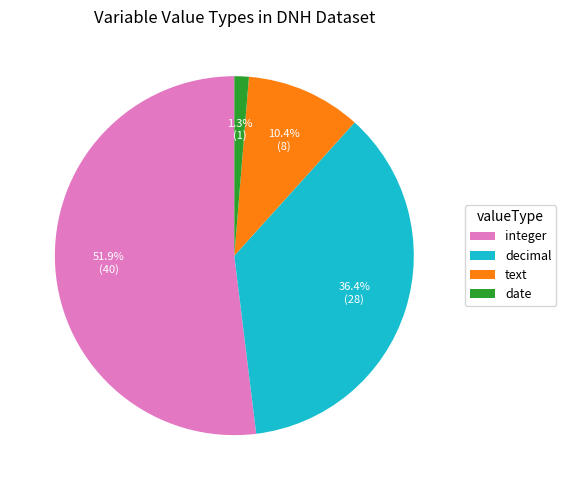

To the nearest percent, what is the combined percentage of integer and decimal?

88%